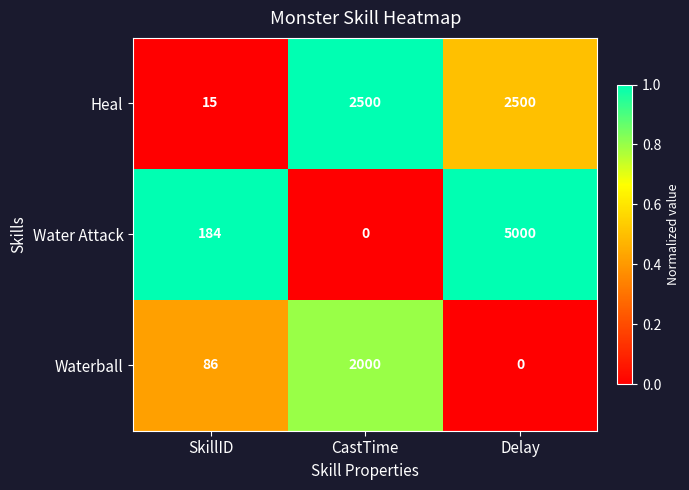

At which category is the sum across all series the highest?

Delay